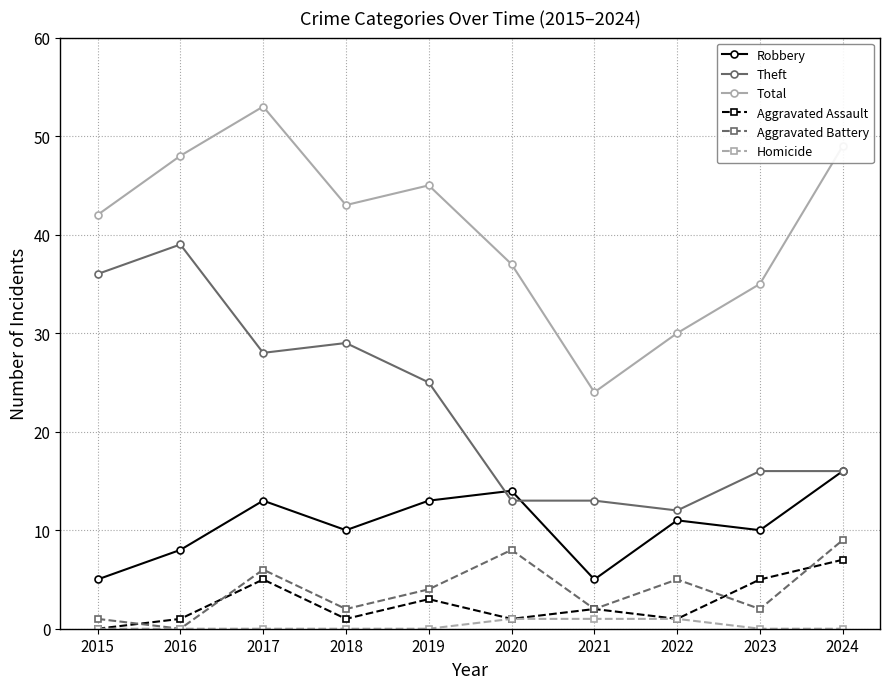

How many categories are shown in the chart?

10